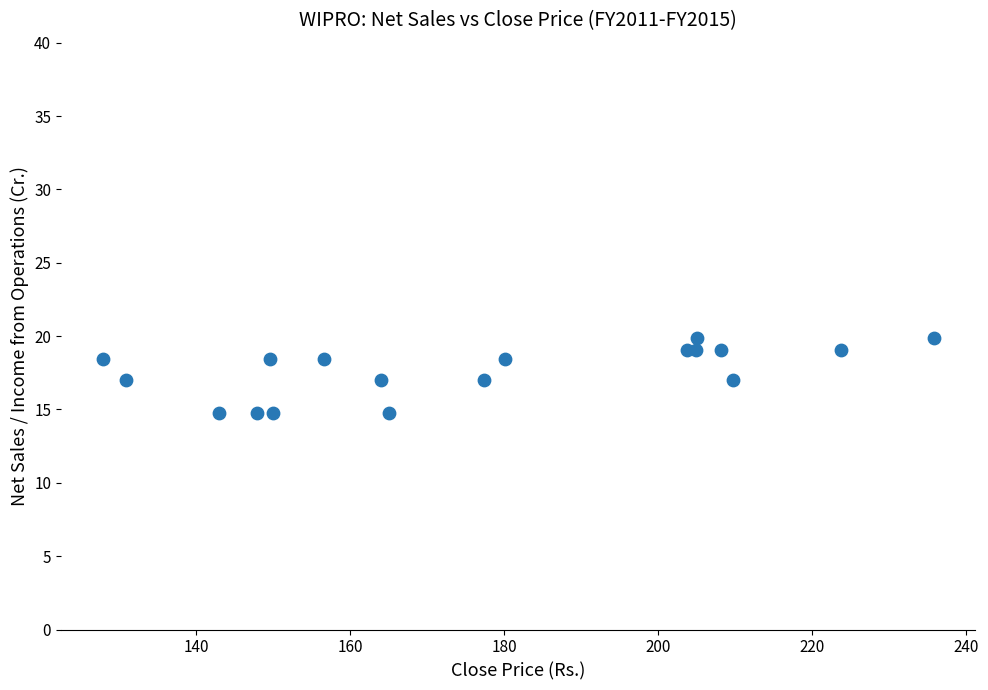

What is the range of Y values (max minus min)?

5.1